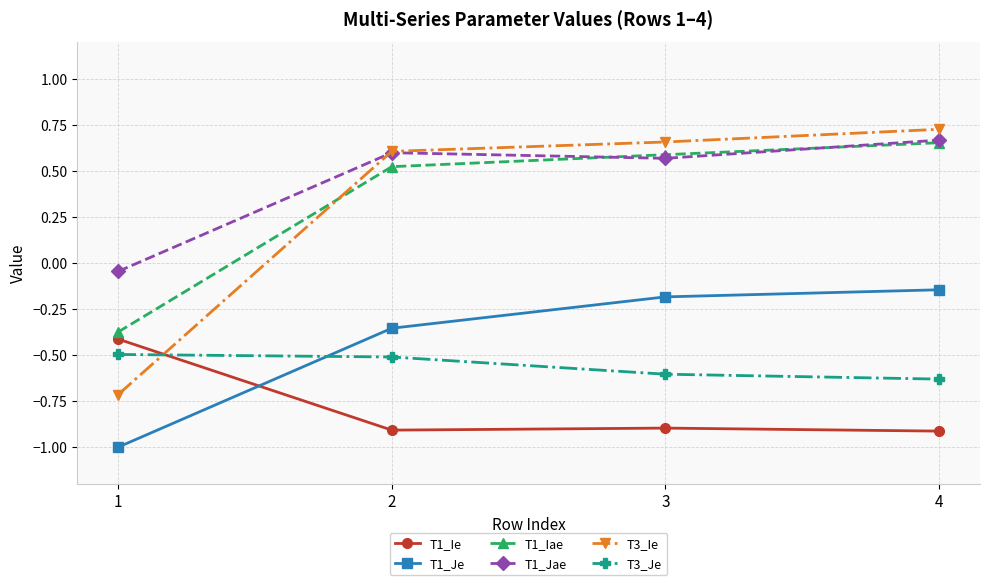

What is the difference between the second highest and second lowest values in the T1_Je series?

0.2